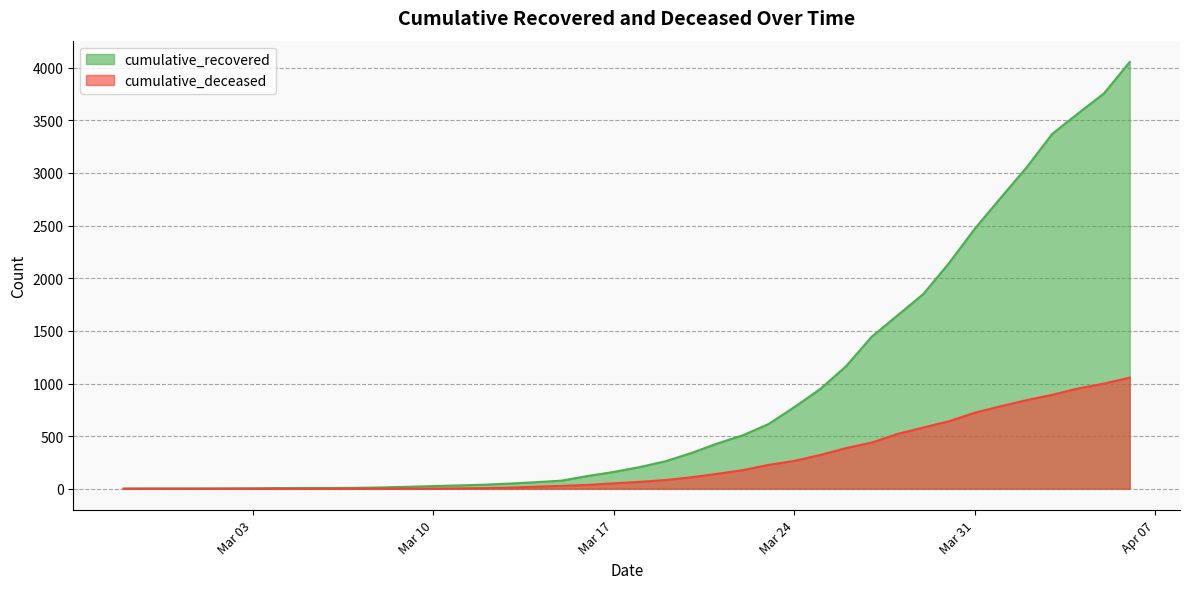

What is the difference between the second highest and second lowest values in the cumulative_recovered series?

3752